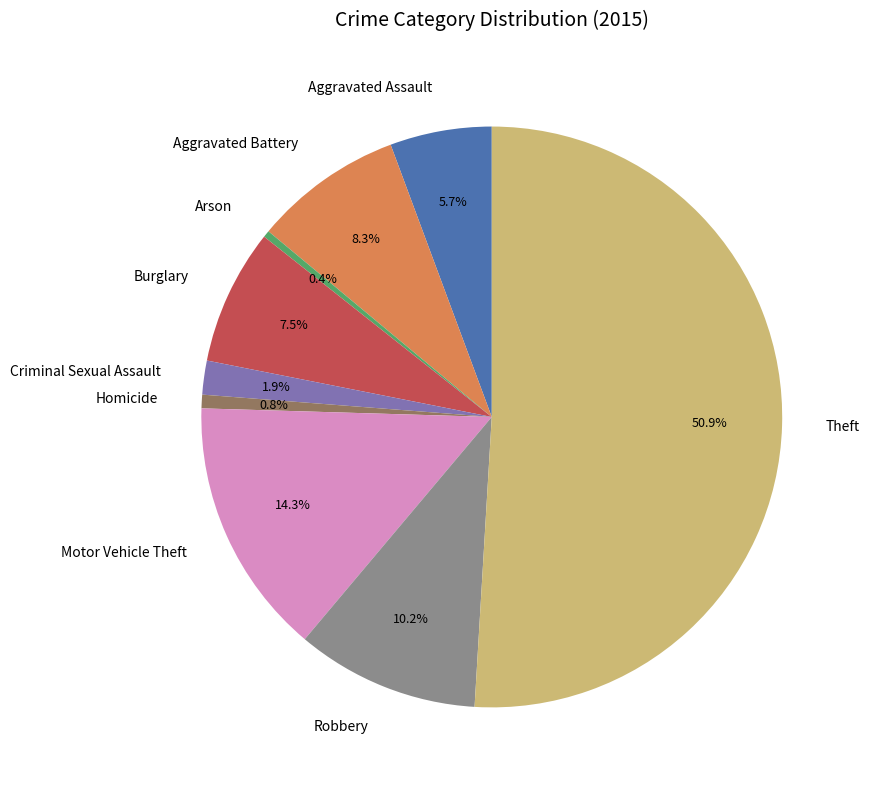

Combined, what portion of the pie is Arson and Aggravated Battery?

8.7%